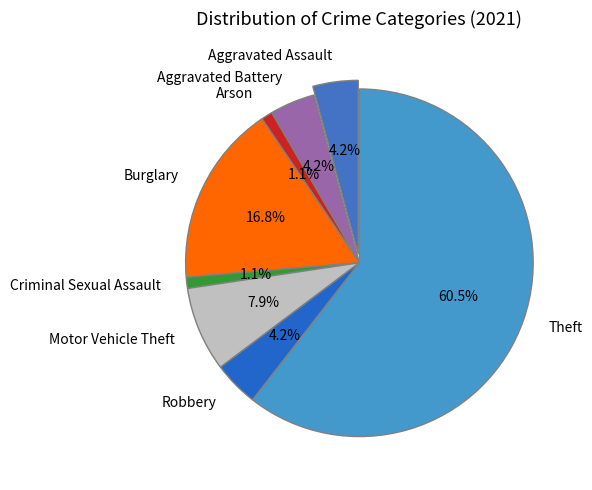

What percentage is the Theft slice, to the nearest percent?

61%